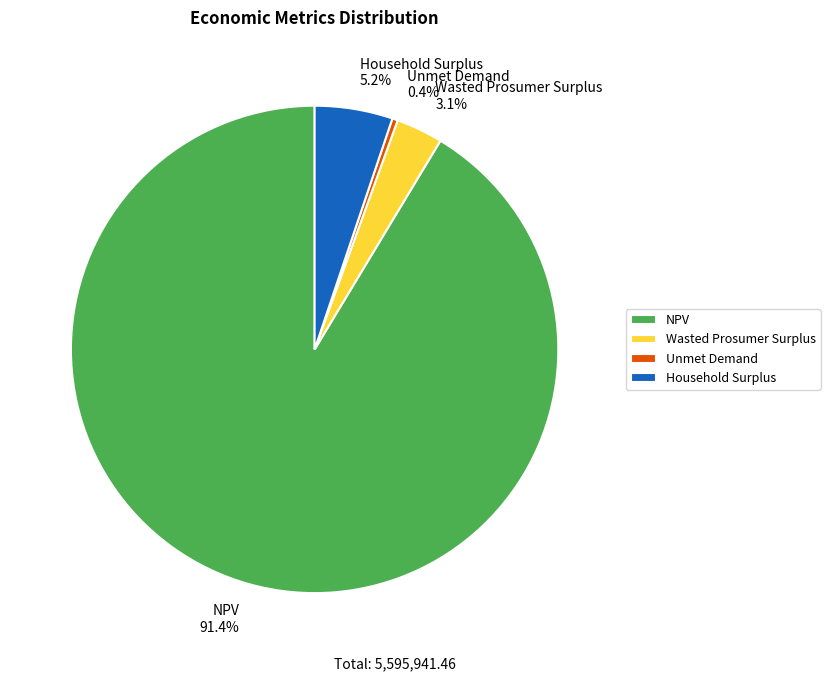

To the nearest percent, what is the combined percentage of Wasted Prosumer Surplus and Unmet Demand?

3%